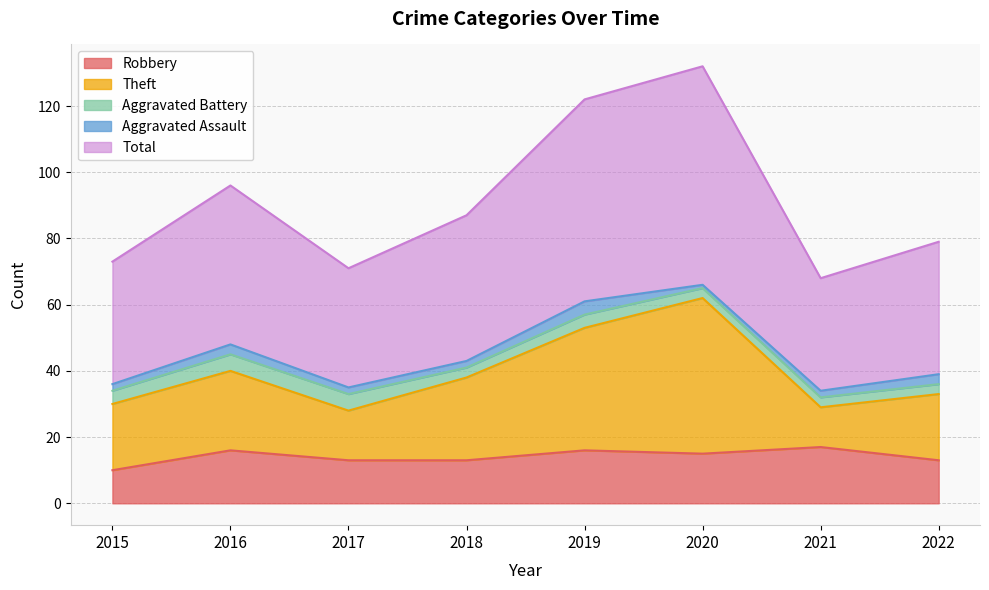

How many lines are shown in the chart?

5